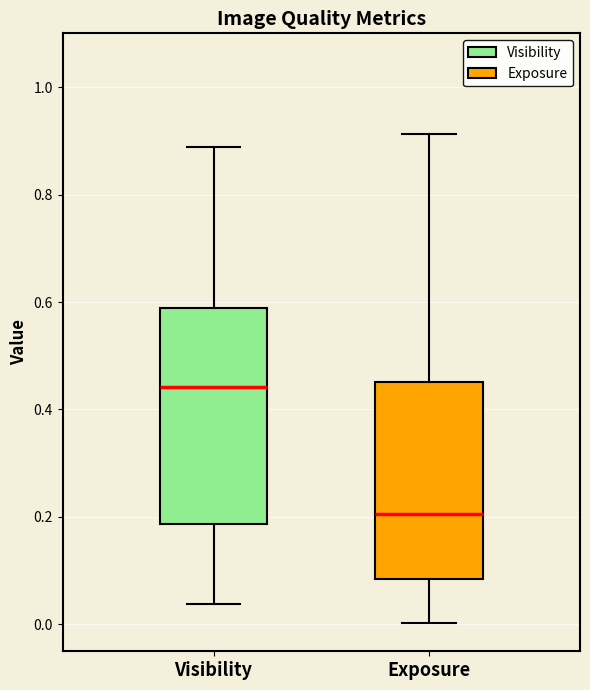

Which box has the lowest median line?

Exposure